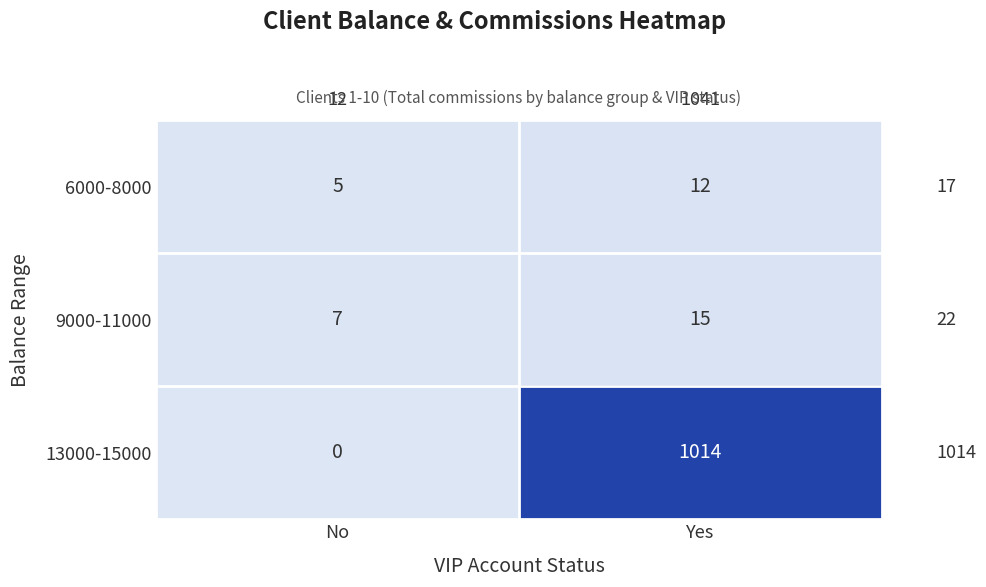

What is the sum of the 6000-8000 values at No and Yes?

17